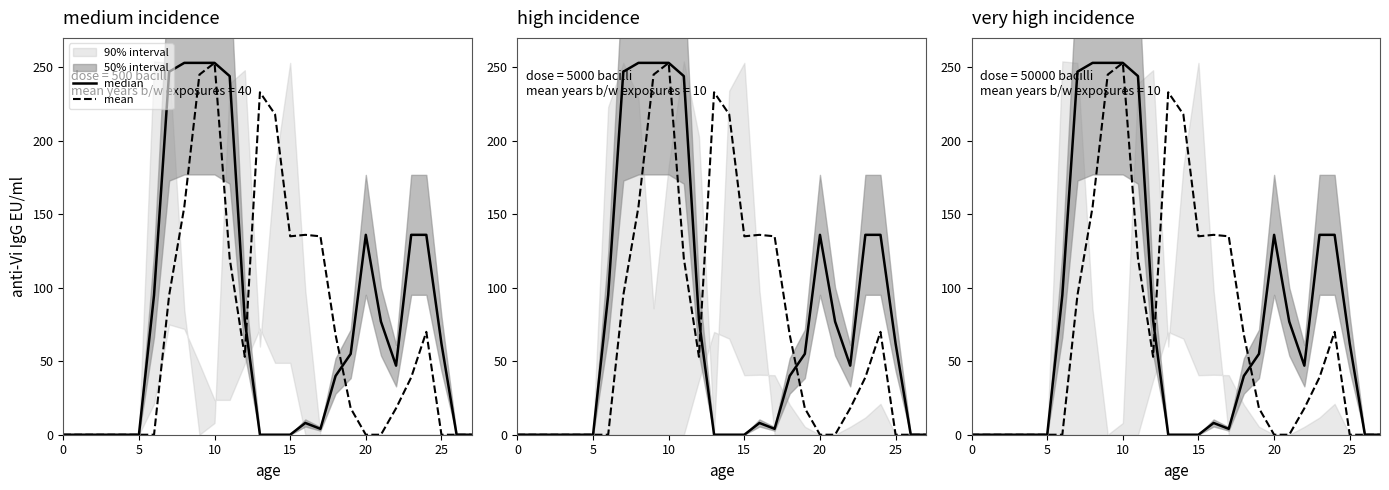

The mean series shows 60 at 23. True or false?

False